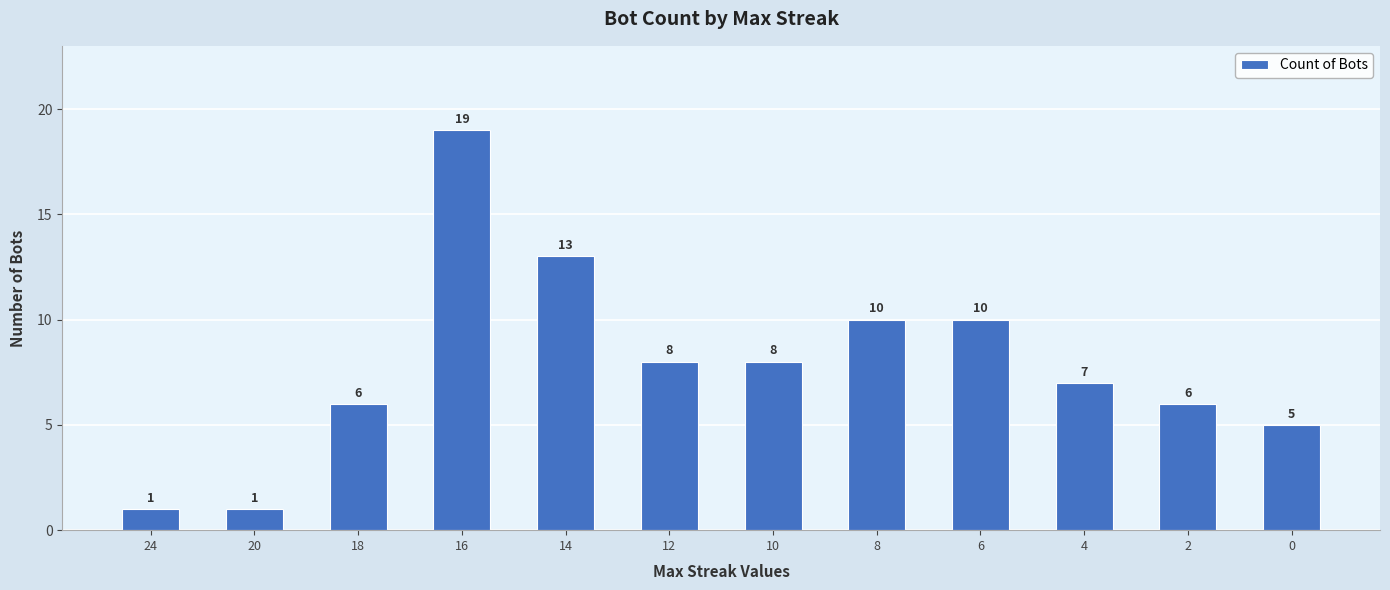

The value at 20 is 1. True or false?

True